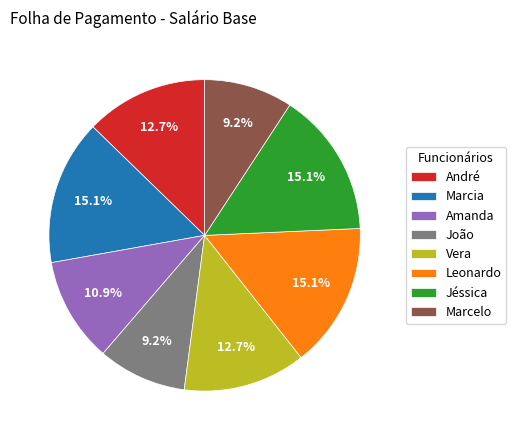

To the nearest percent, what is the difference between the Leonardo and Marcelo slice percentages?

6%